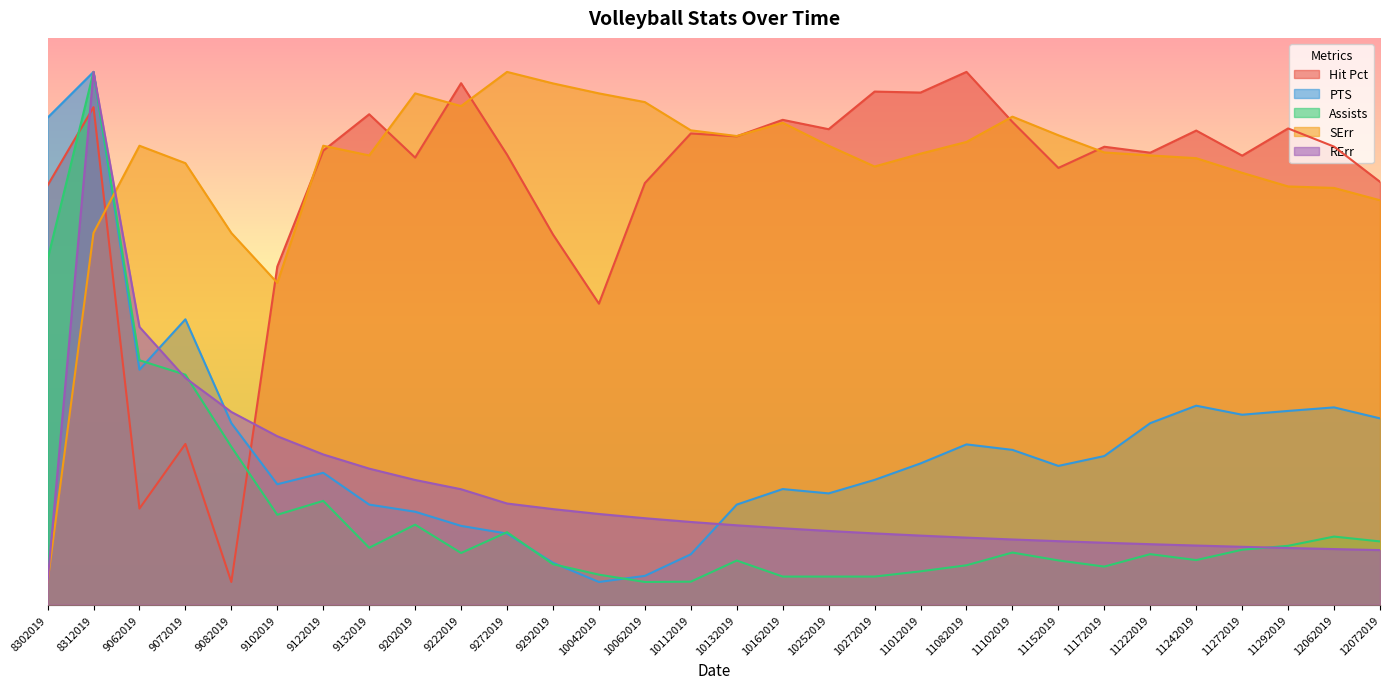

Reading right to left, list all the values displayed in this chart.

Hit Pct: 37.3	40.4	42.0	39.6	41.8	39.9	40.4	38.5	42.6	47.0	45.2	45.3	41.9	42.8	41.3	41.6	37.2	26.6	32.7	39.7	46.0	39.4	43.3	40.1	29.8	2.0	14.2	8.5	43.9	37.0
PTS: 16.4	17.4	17.1	16.8	17.6	16.0	13.1	12.2	13.7	14.1	12.5	11.0	9.8	10.2	8.8	4.4	2.5	2.0	3.7	6.3	6.9	8.2	8.8	11.6	10.6	16.0	25.2	20.7	47.0	43.0
Assists: 5.6	6.0	5.2	4.8	3.9	4.5	3.4	3.9	4.6	3.5	2.9	2.5	2.5	2.5	3.9	2.0	2.0	2.6	3.6	6.4	4.6	7.1	5.0	9.2	7.9	13.9	20.3	21.6	47.0	30.5
SErr: 35.7	36.8	36.9	38.1	39.4	39.6	39.9	41.4	43.1	40.8	39.8	38.7	40.5	42.5	41.3	41.8	44.3	45.1	46.0	47.0	44.0	45.1	39.6	40.5	28.4	32.8	38.9	40.5	32.8	2.0
RErr: 4.8	4.9	5.0	5.1	5.2	5.3	5.5	5.6	5.8	5.9	6.1	6.3	6.5	6.7	7.0	7.3	7.6	8.0	8.4	8.9	10.2	11.0	12.0	13.2	14.9	17.0	20.0	24.5	47.0	2.0